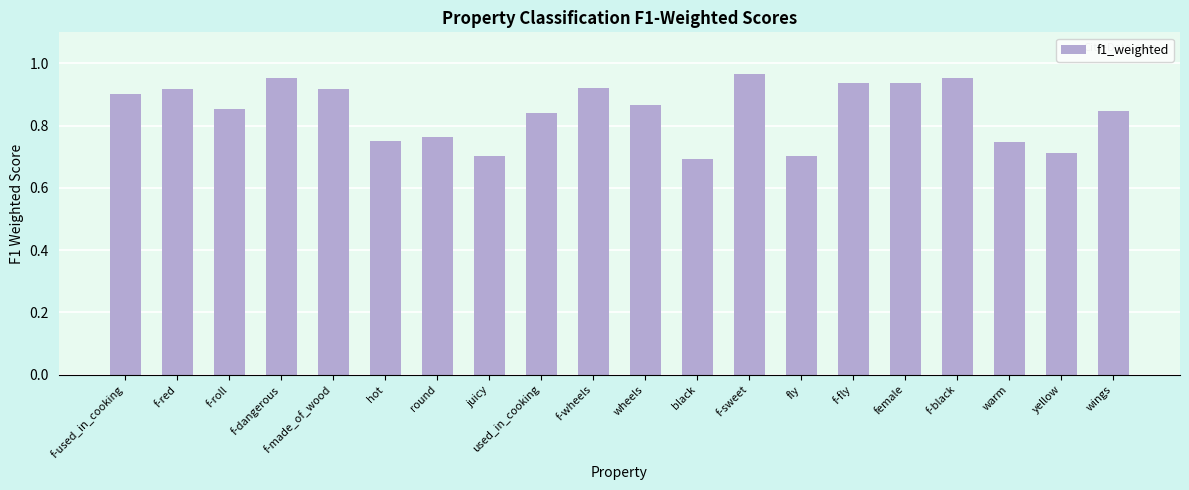

True or false: the data shows 0.7 at fly.

True